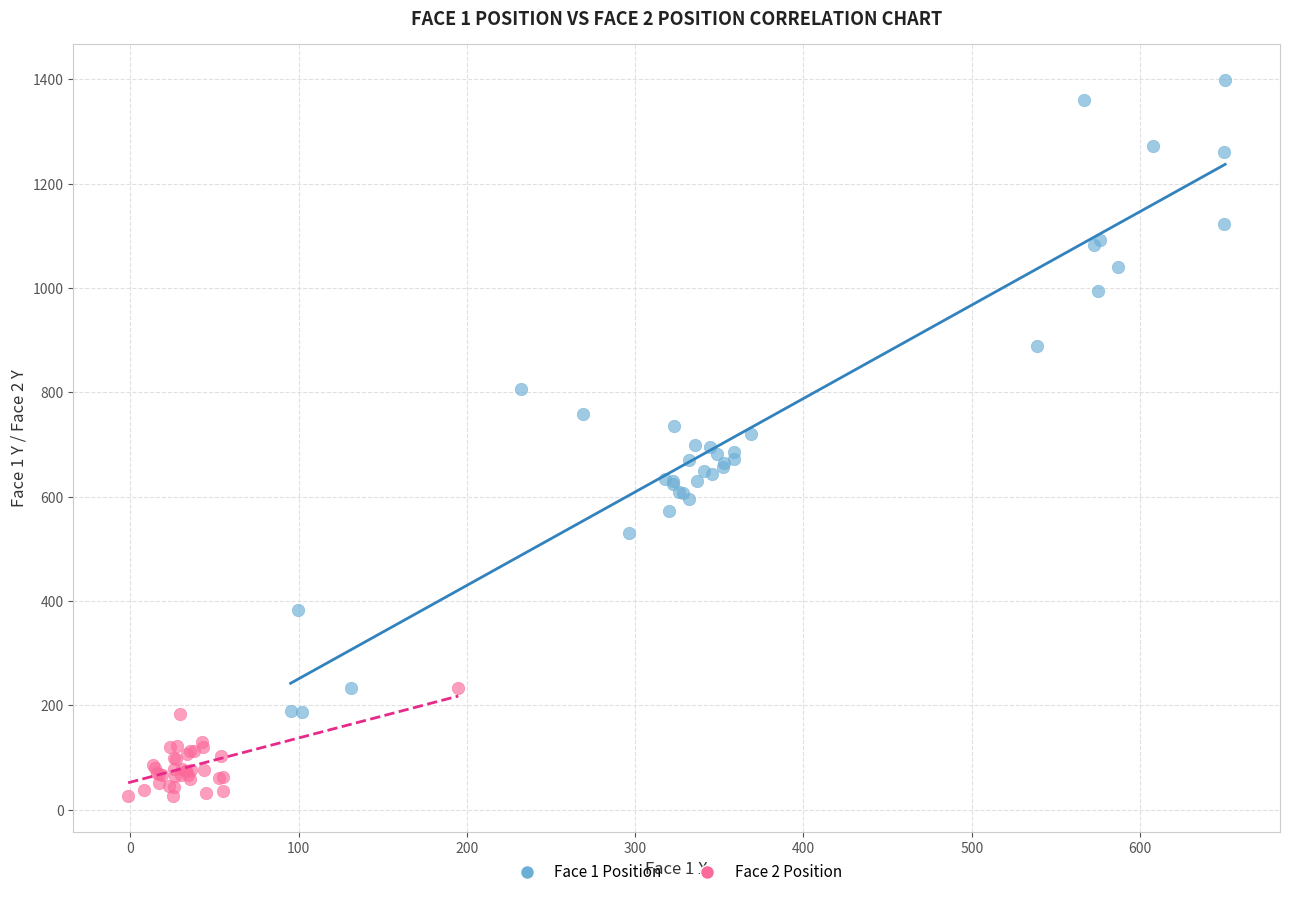

Which series has the largest Y range (max minus min)?

Face 1 Position